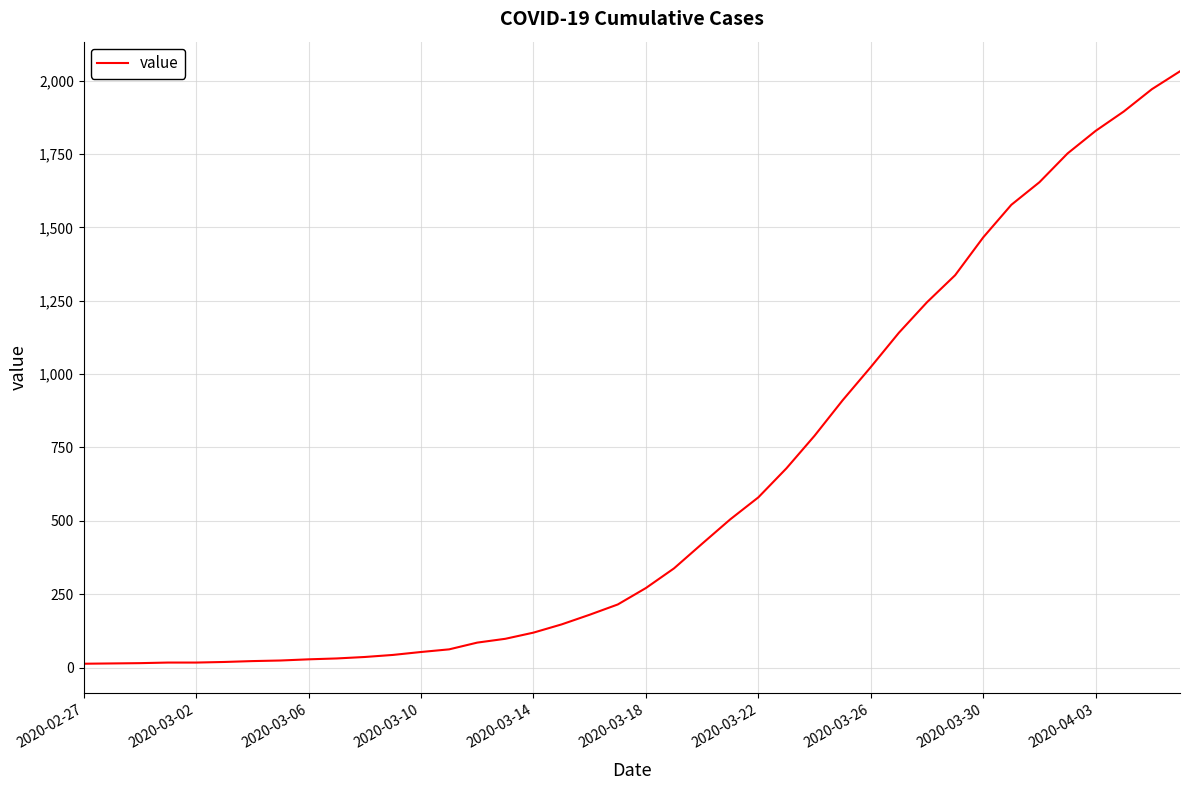

Does the chart have visible grid lines?

Yes